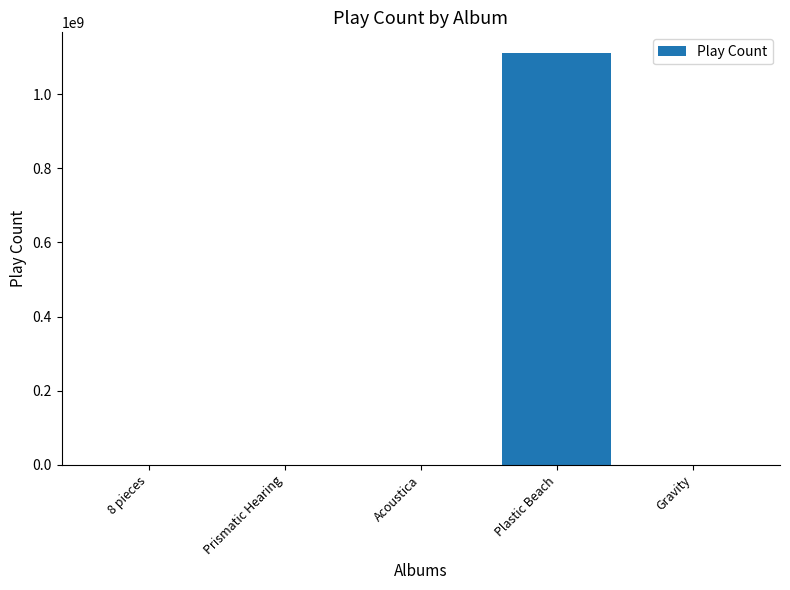

The value at Plastic Beach is 1111176885. True or false?

True